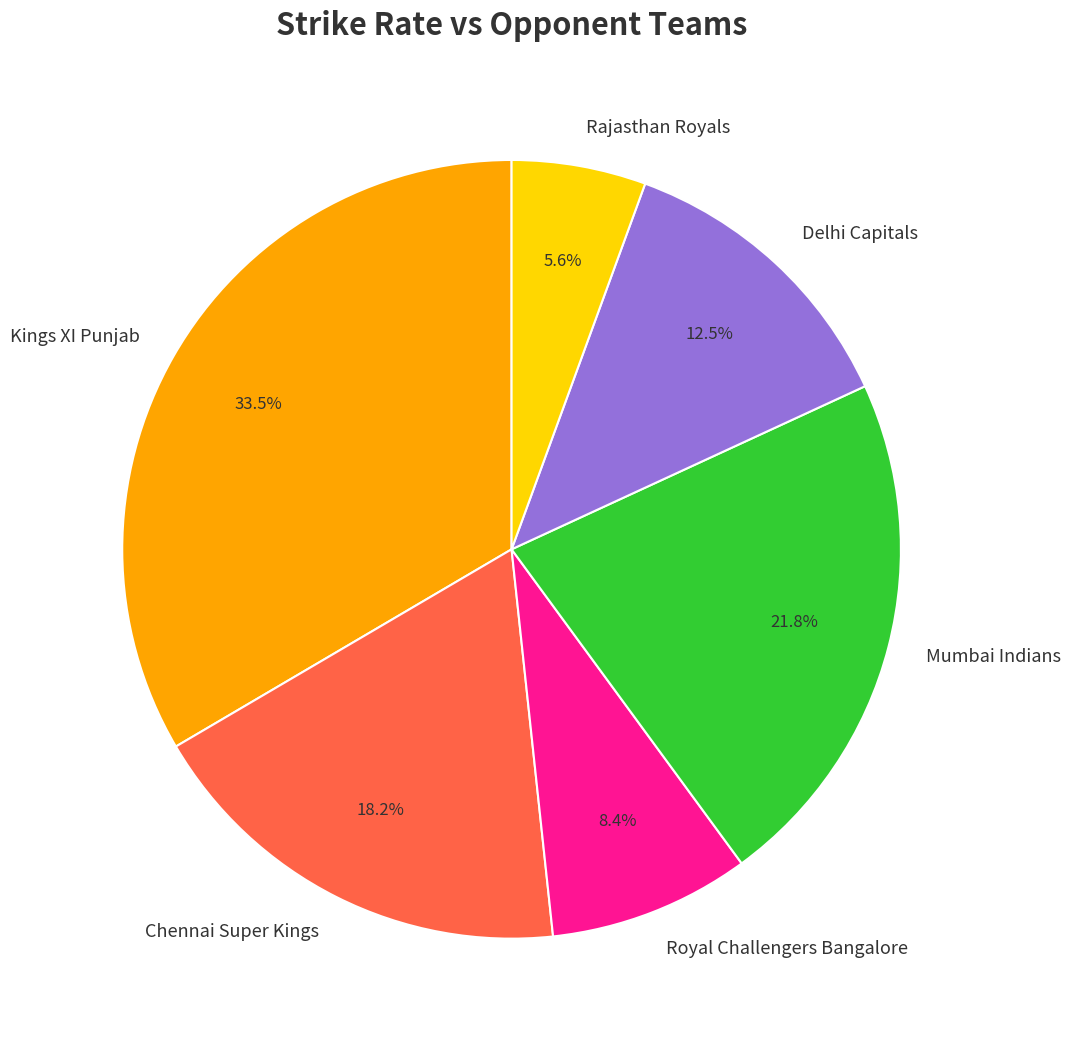

Is it true that Kings XI Punjab is 23% of the pie?

False